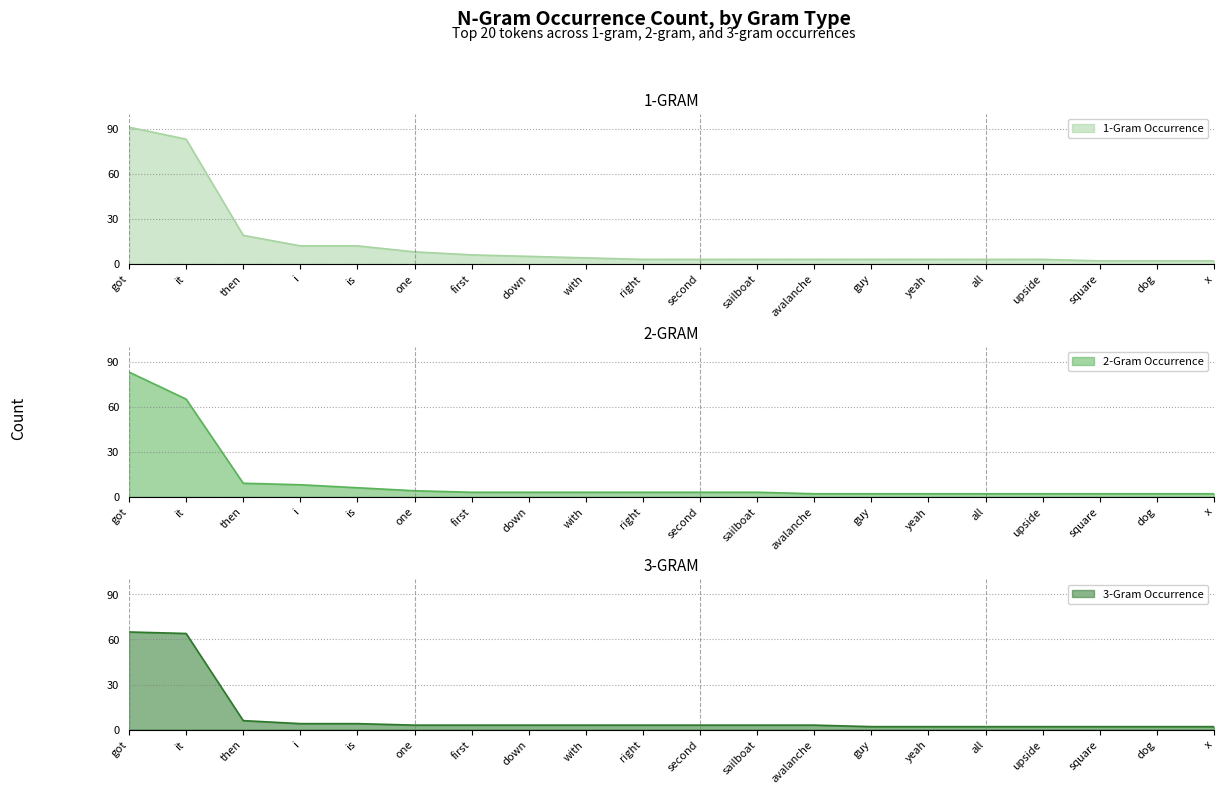

What is the label of the 10th point from the left?

right